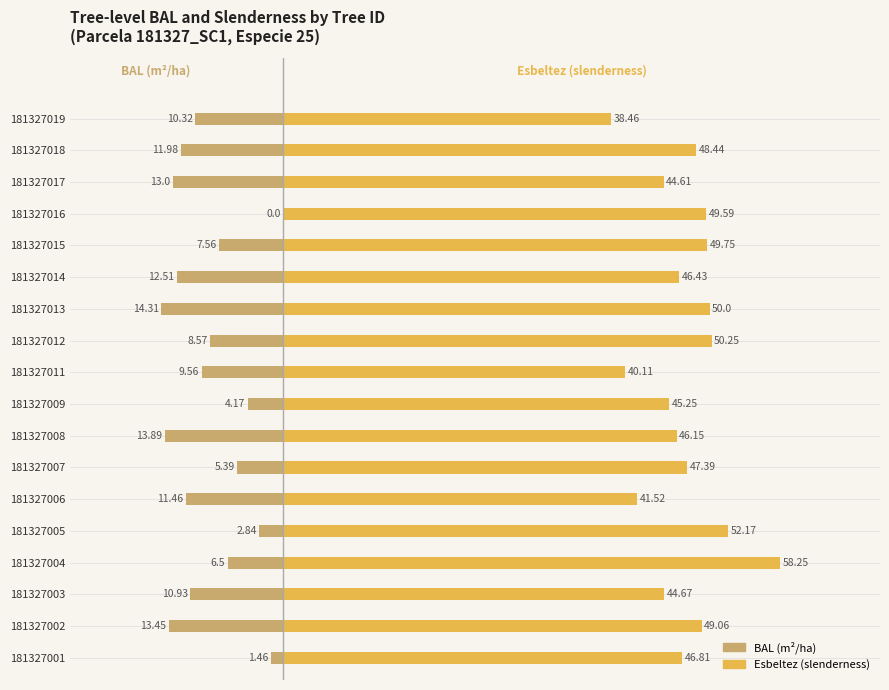

Which series has the largest range (max minus min)?

Esbeltez (slenderness)